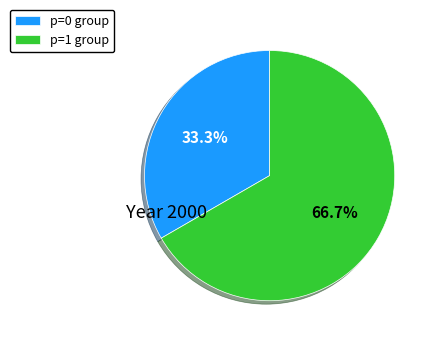

What is the smallest slice in the pie chart?

p=0 group